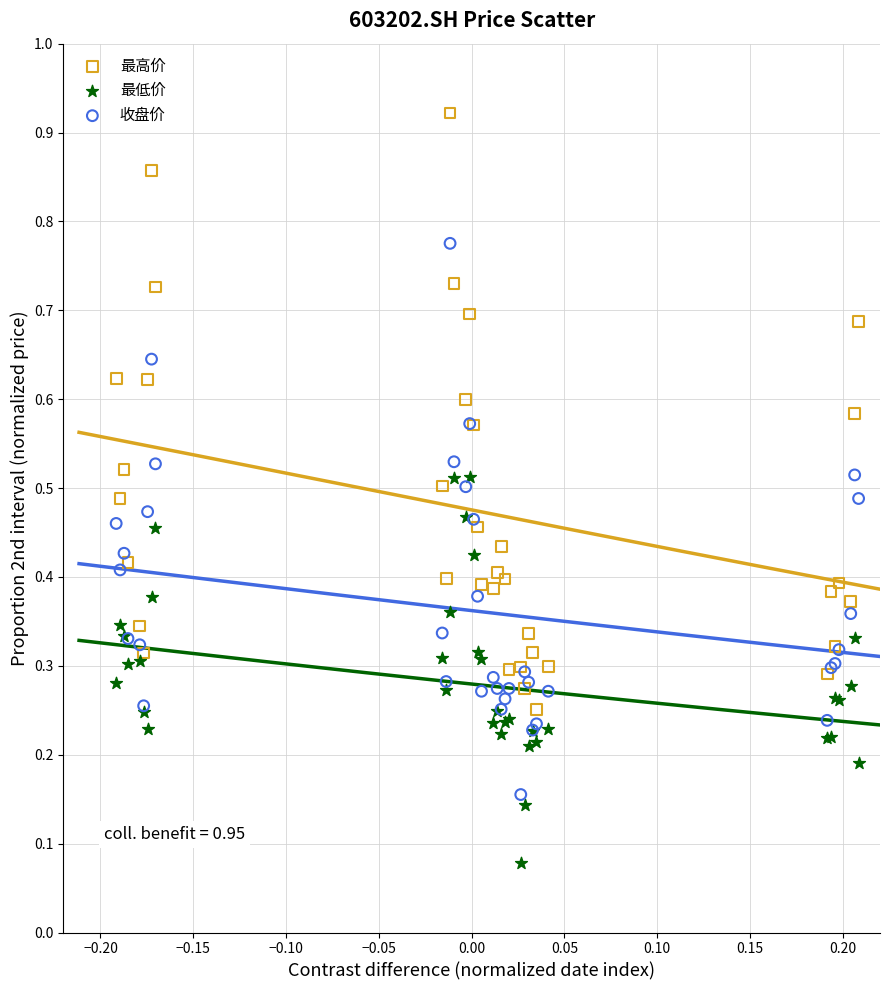

What are all the series names shown in the legend?

最高价, 最低价, 收盘价